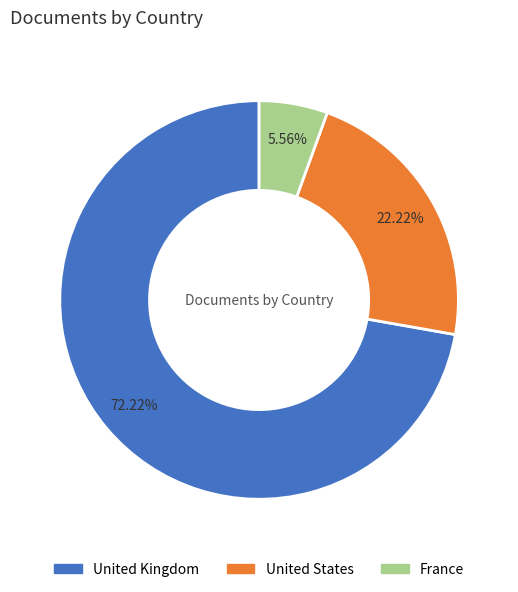

The France slice represents 1% of the pie. True or false?

False